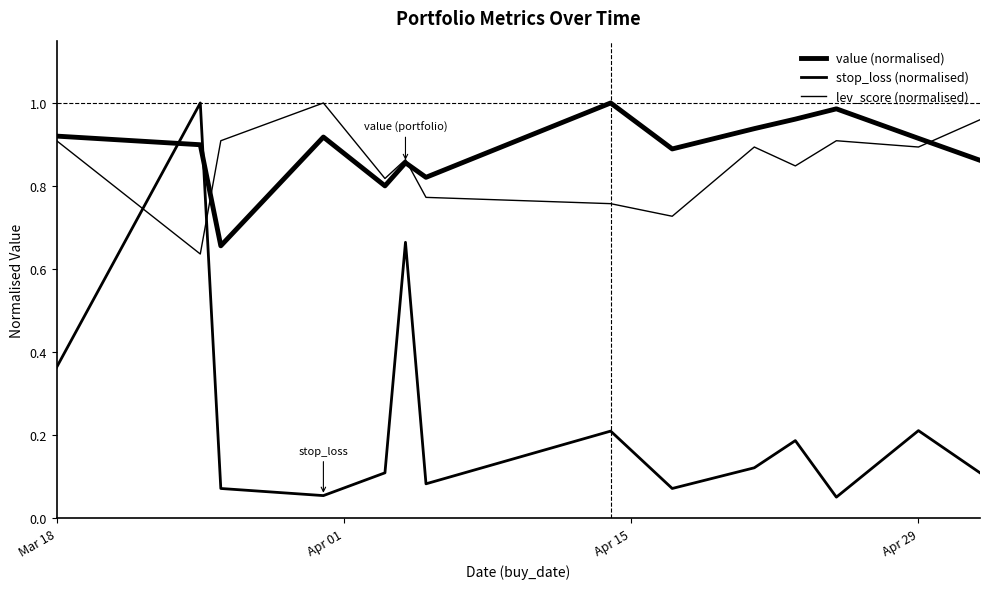

How many lines are shown in the chart?

3